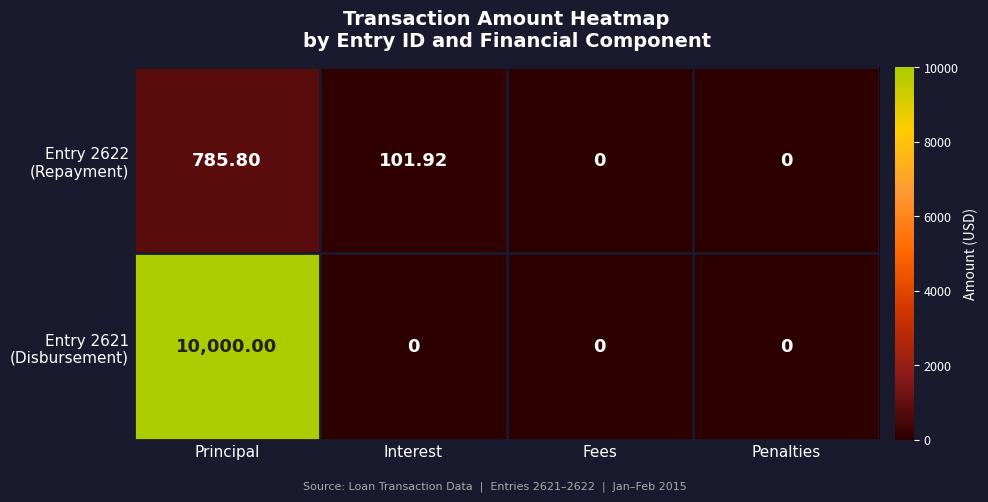

Which series has the widest spread of values?

Entry 2621 (Disbursement)